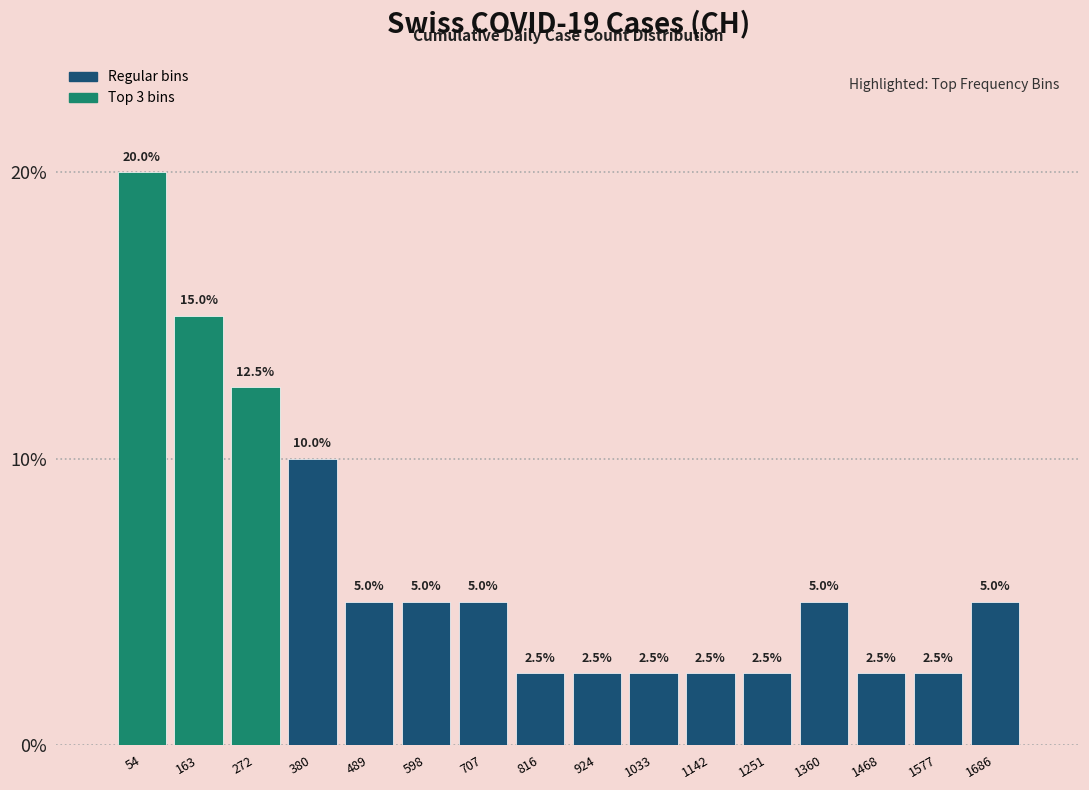

Reading left to right, transcribe this chart: for each bar, give the range it covers on the x-axis and its height. The bar edges are not printed on the chart, so give them approximately, as read against the axis.

0 to 100: 20.0
100 to 220: 15.0
220 to 320: 12.5
320 to 440: 10.0
440 to 540: 5.0
540 to 660: 5.0
660 to 760: 5.0
760 to 880: 2.5
880 to 980: 2.5
980 to 1080: 2.5
1080 to 1200: 2.5
1200 to 1300: 2.5
1300 to 1420: 5.0
1420 to 1520: 2.5
1520 to 1640: 2.5
1640 to 1740: 5.0